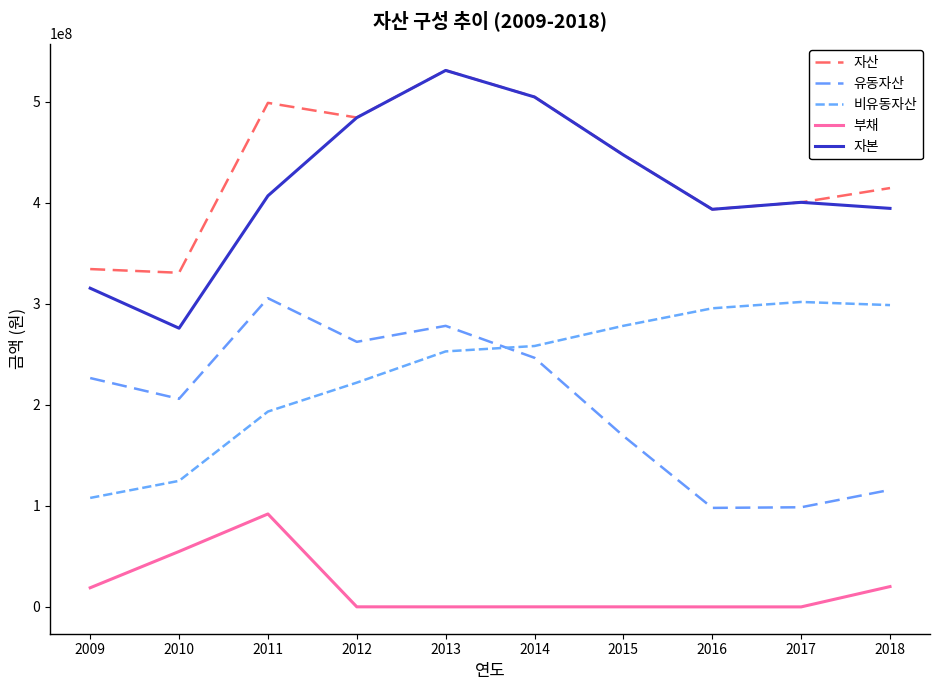

Between 2012 and 2018, which series saw the biggest shift?

유동자산